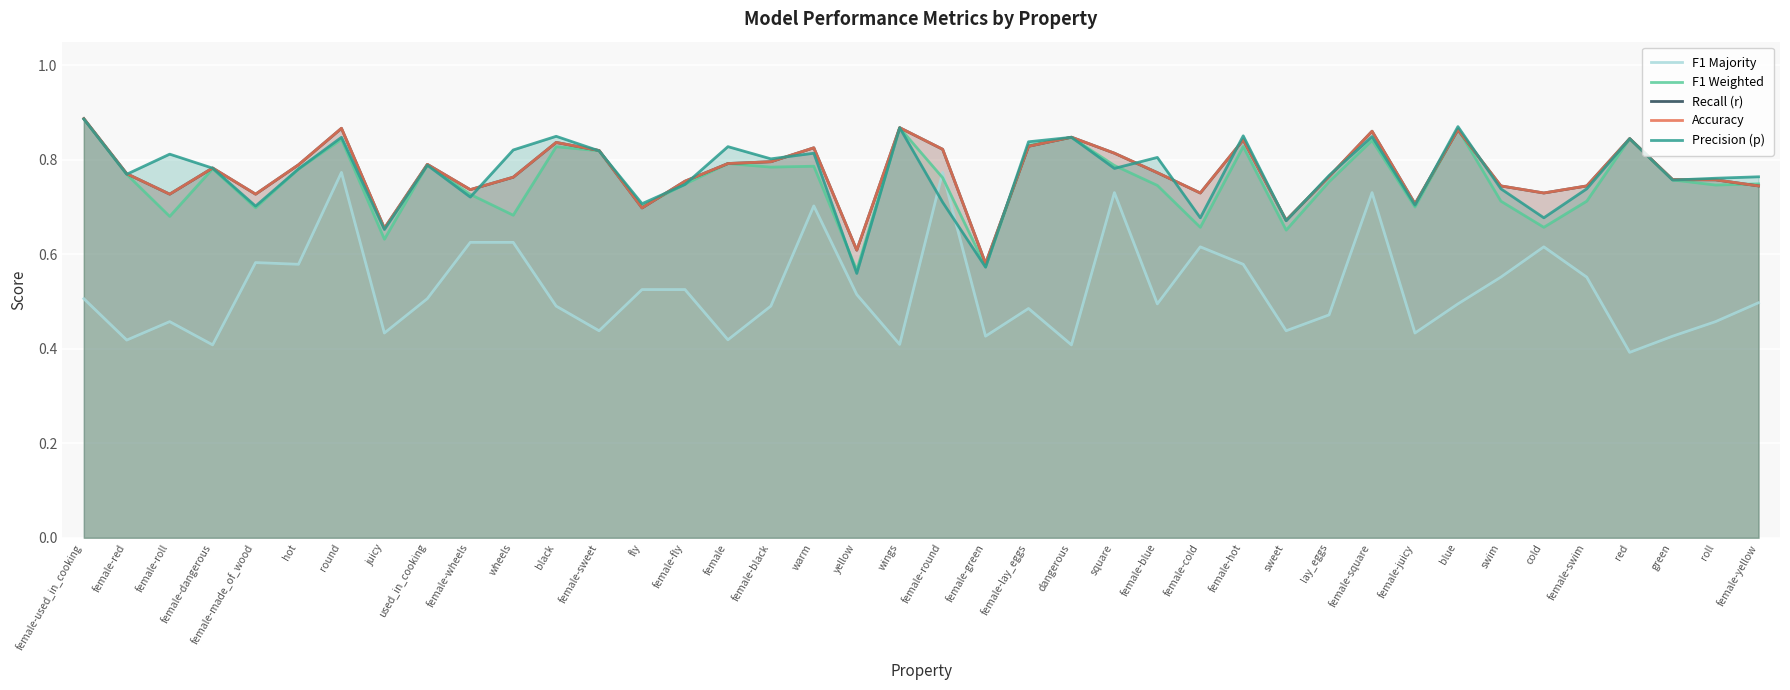

Which series has the largest range (max minus min)?

F1 Majority